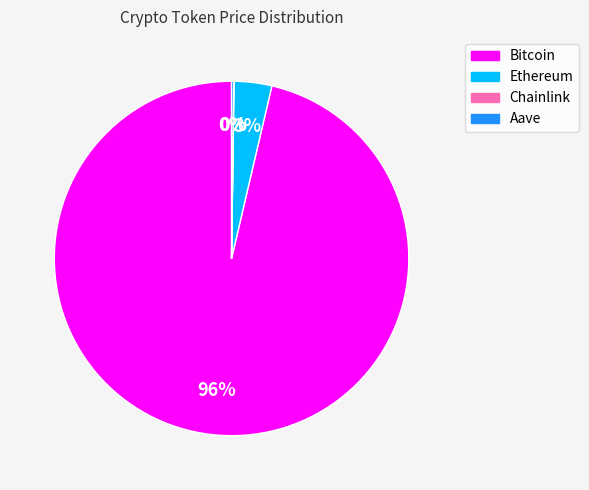

To the nearest percent, what is the average slice percentage?

25%